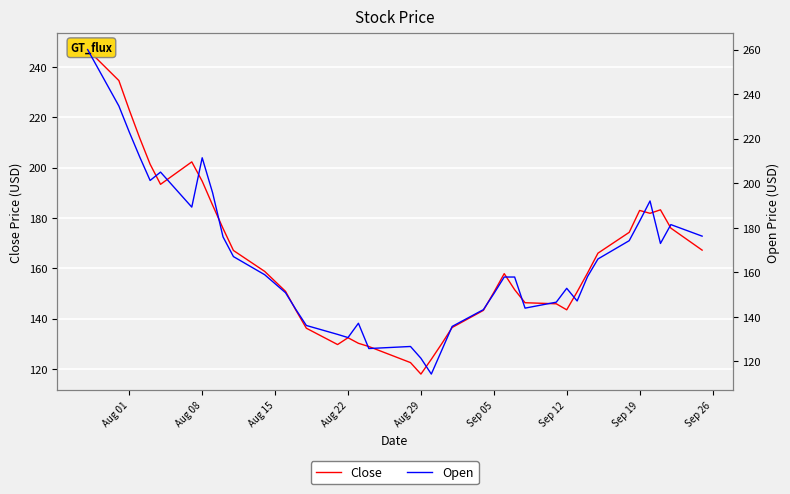

How many times do Open and Close cross each other?

14